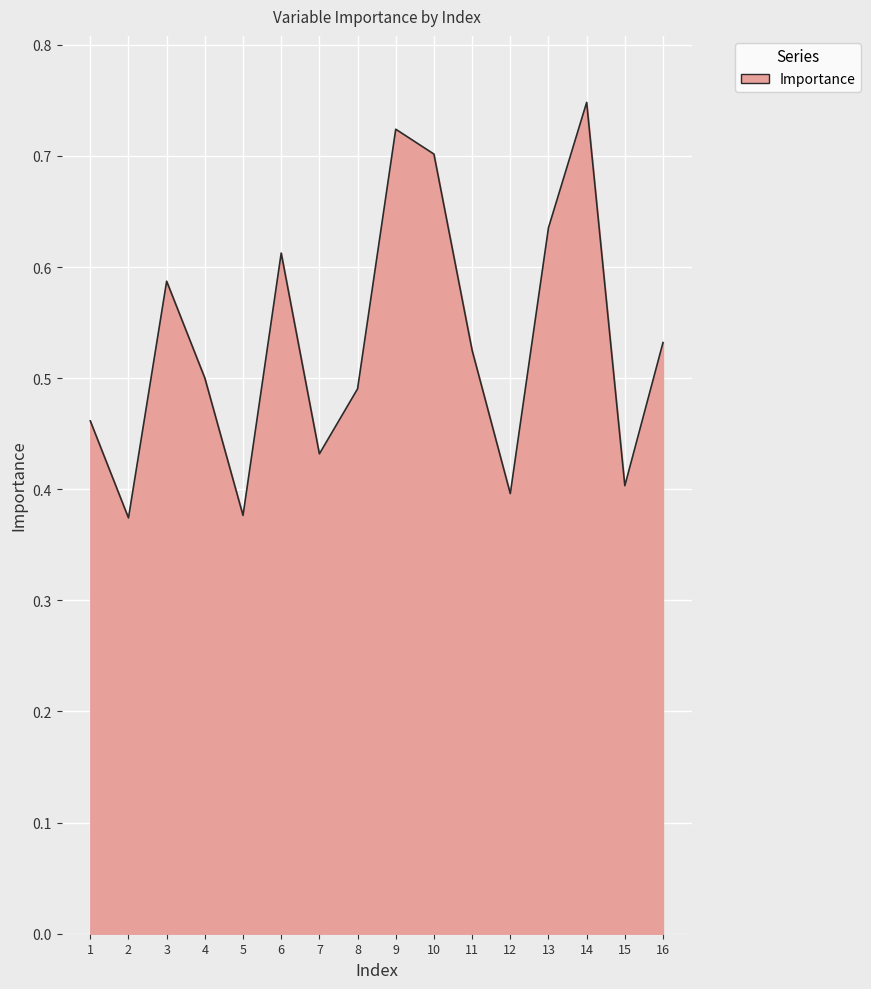

How many lines are shown in the chart?

1